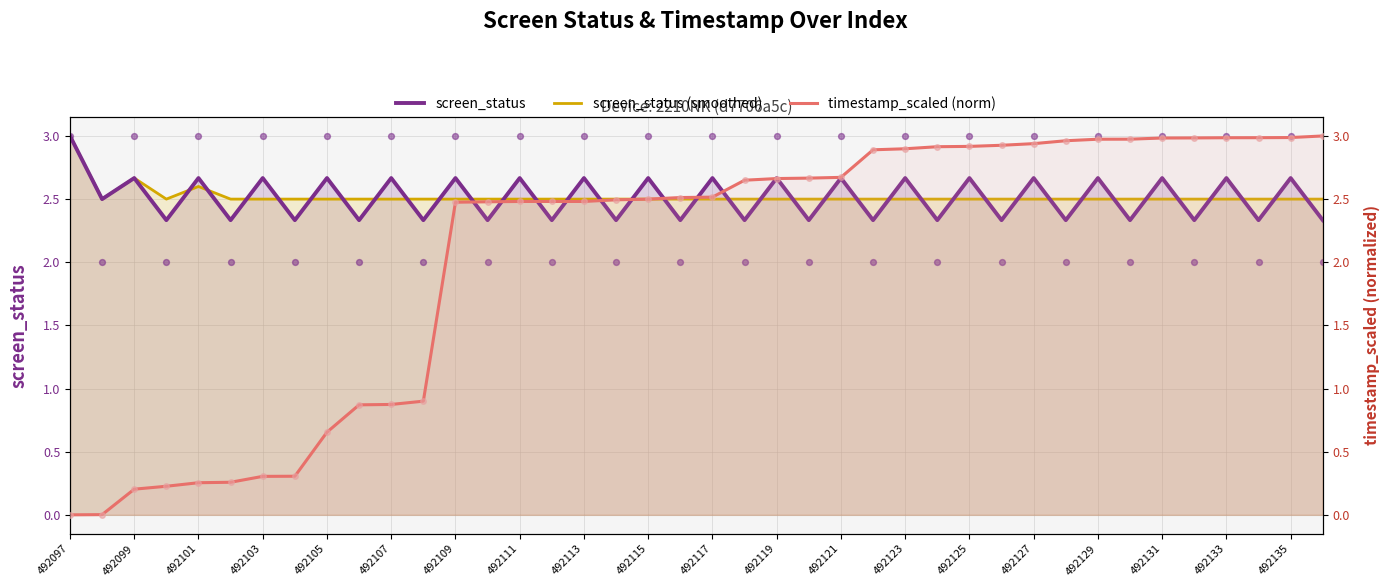

Which series reaches the maximum Y coordinate?

screen_status